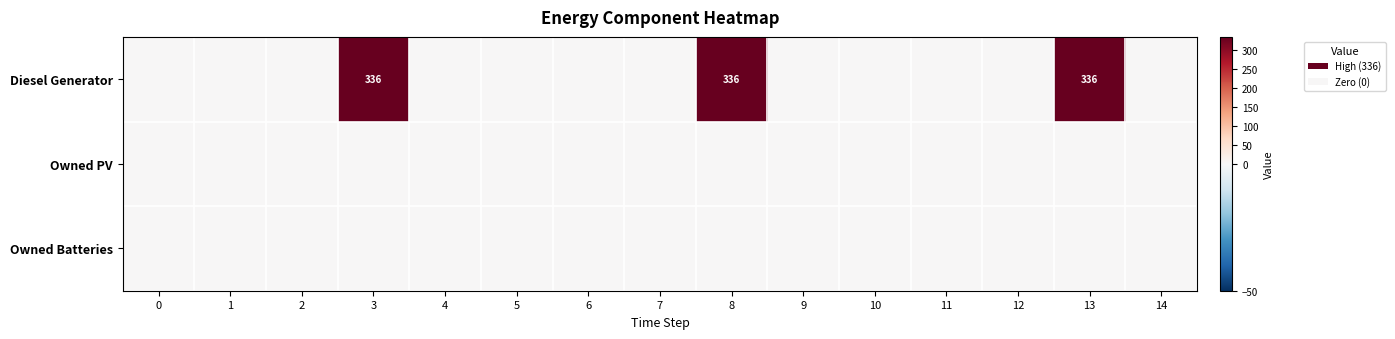

List the labels in order of Owned Batteries value, largest first.

0, 1, 2, 3, 4, 5, 6, 7, 8, 9, 10, 11, 12, 13, 14